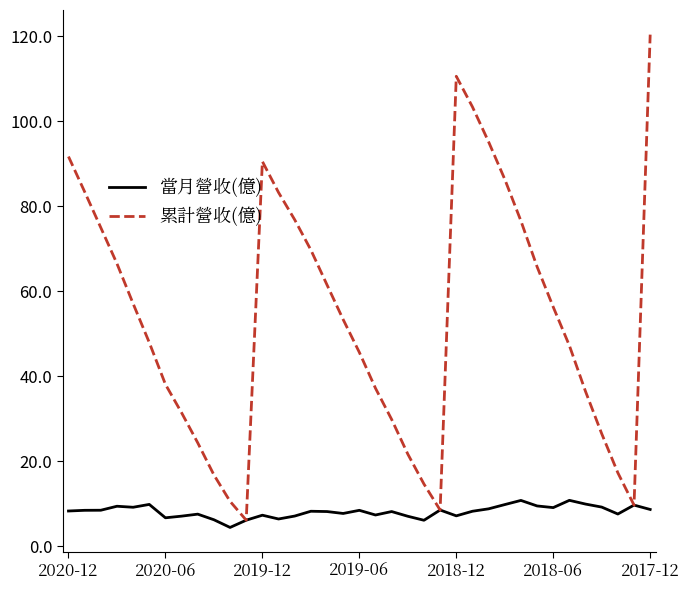

How many values in the 累計營收(億) series are below 53?

18